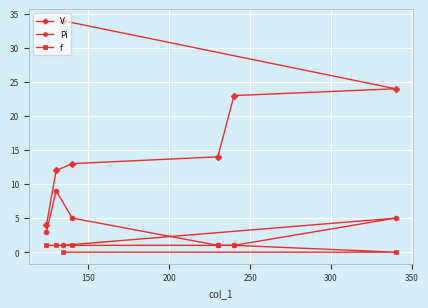

What is the lowest value of the V series?

4